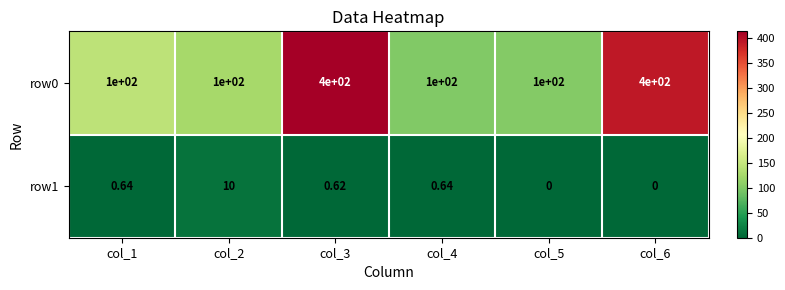

List the series in order of their overall mean, highest first.

row0, row1